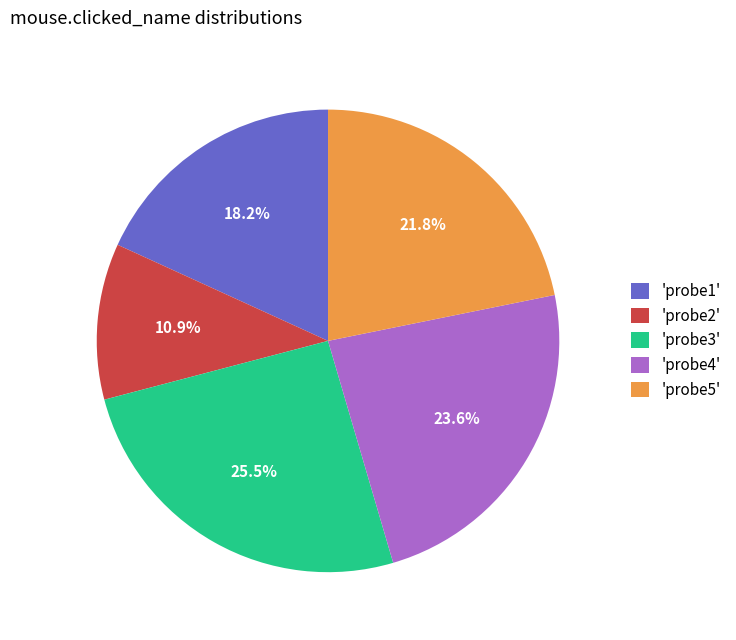

To the nearest percent, what is the difference between the largest and smallest slice percentages?

15%